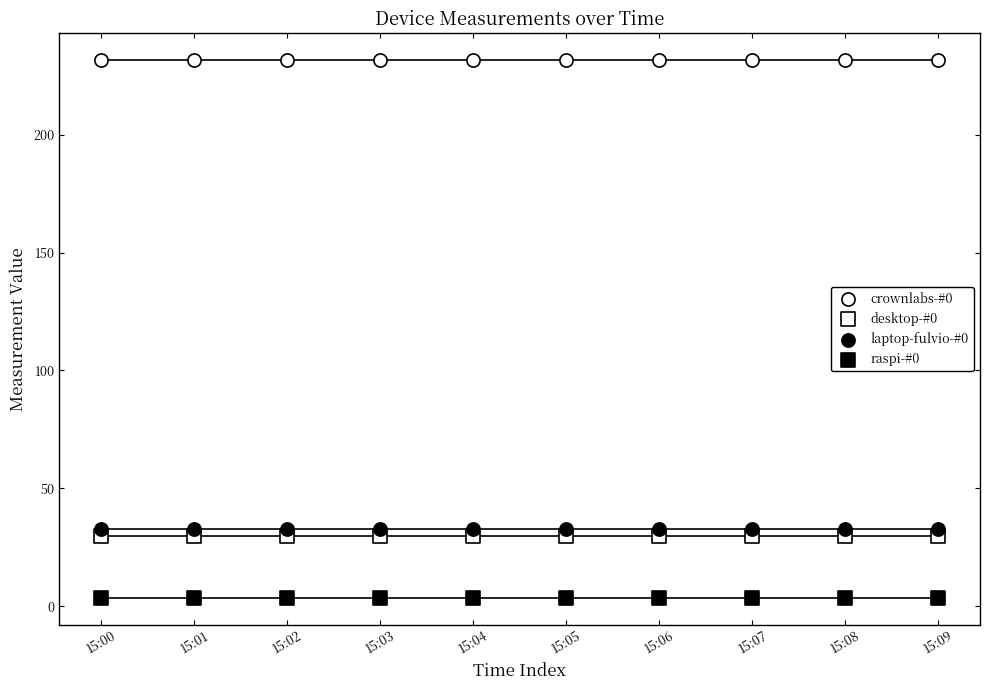

How many points are shown in the scatter plot?

40